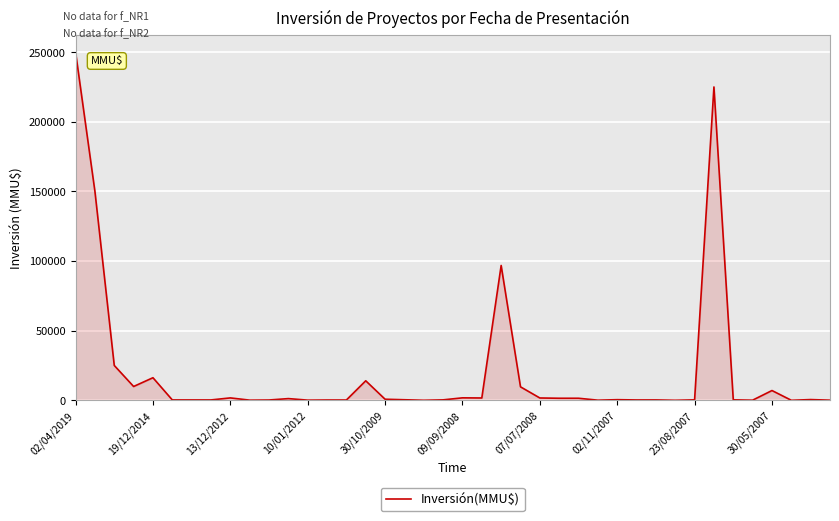

What is the greatest value displayed?

250000